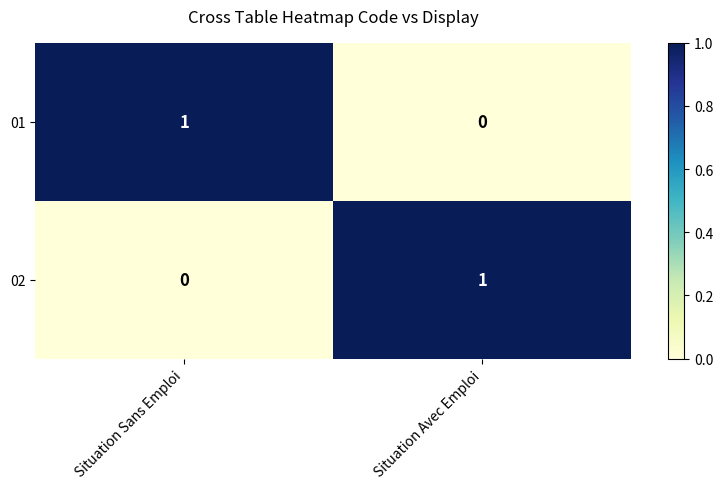

Rank the categories by 01 value from highest to lowest.

Situation Sans Emploi, Situation Avec Emploi